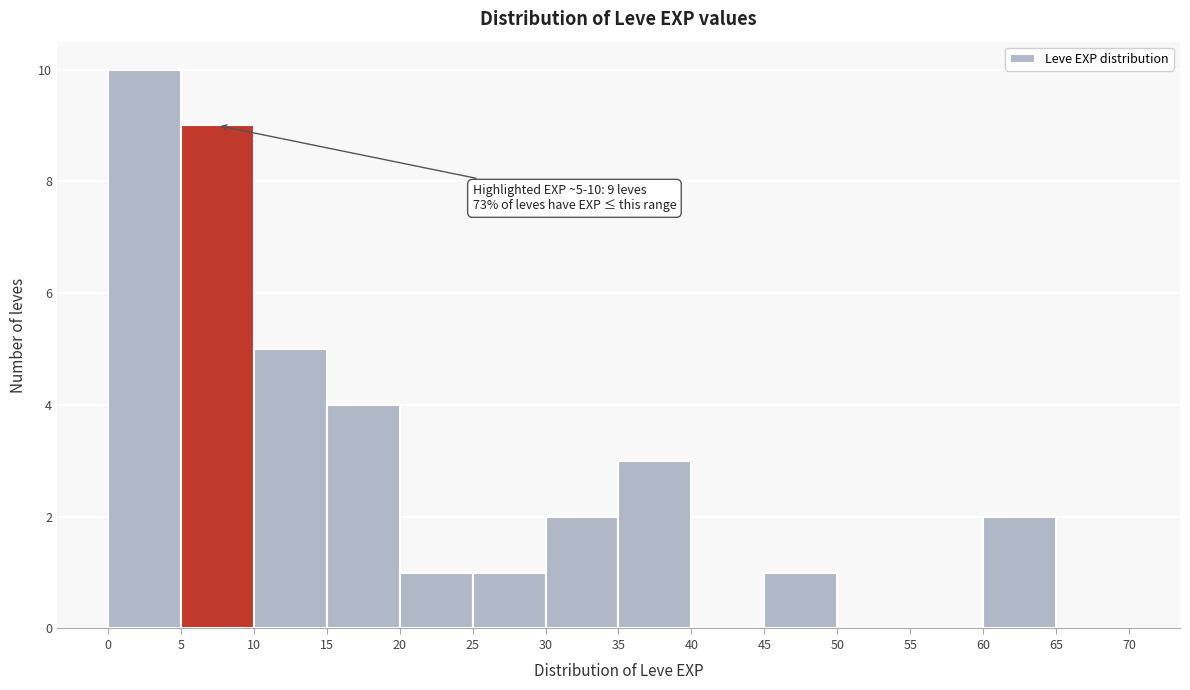

Over which range of the x-axis is the bar tallest?

0 to 5